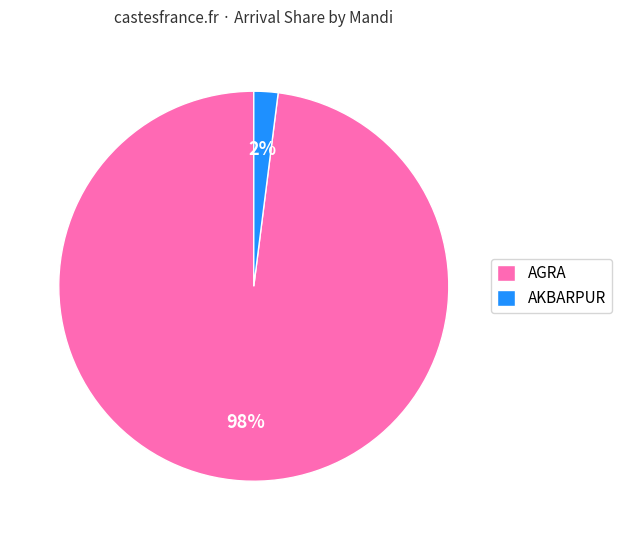

Which has a higher value, AGRA or AKBARPUR?

AGRA